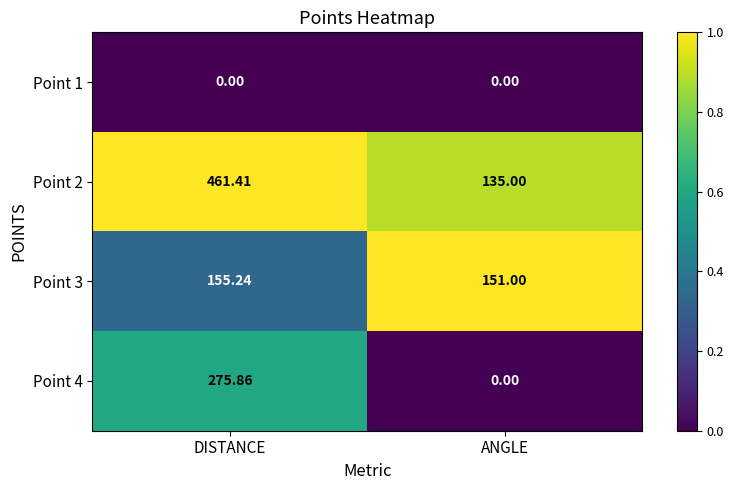

At which label is Point 4 closest to 137?

ANGLE